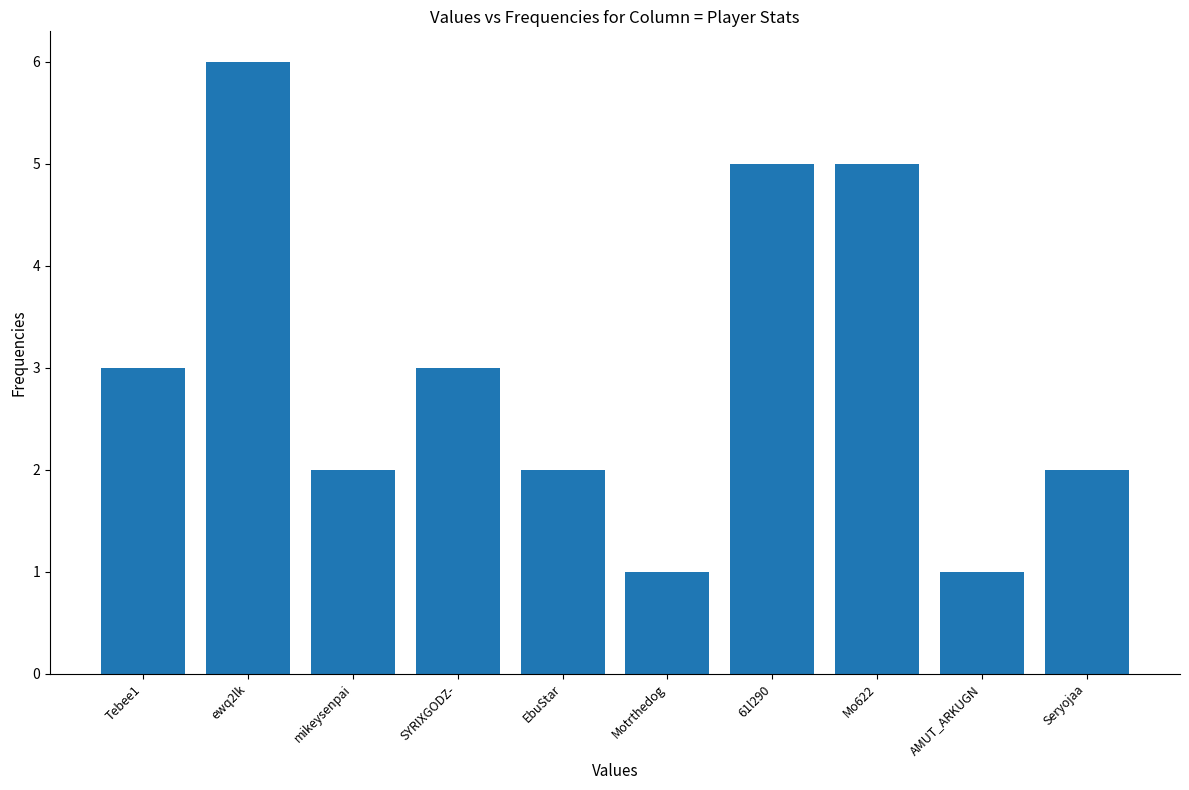

The value at Tebee1 is 5. True or false?

False